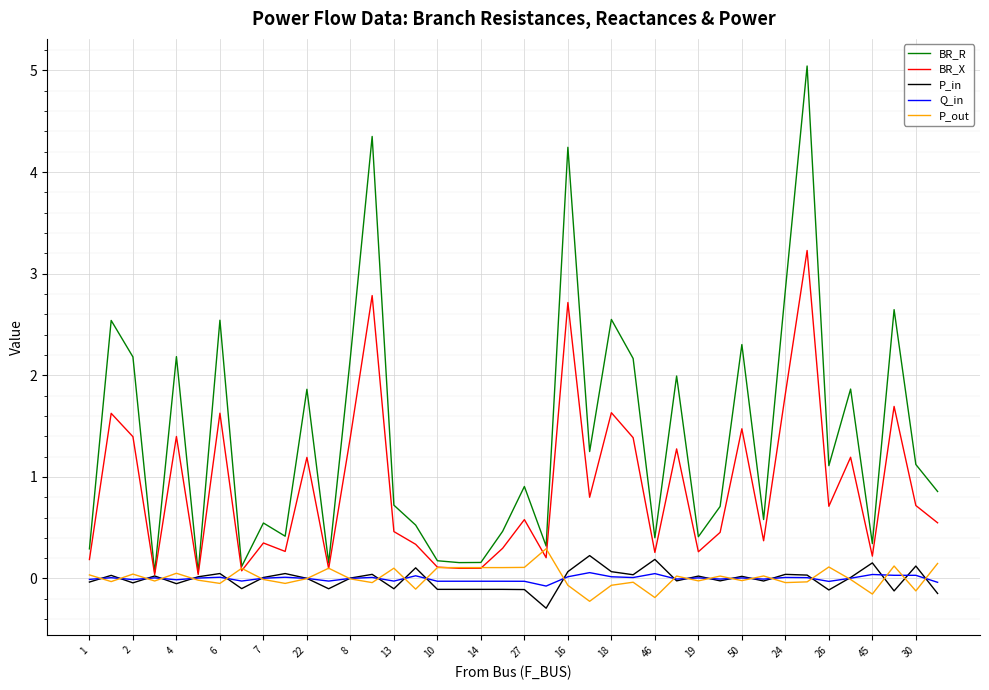

Which series has the widest spread of values?

BR_R